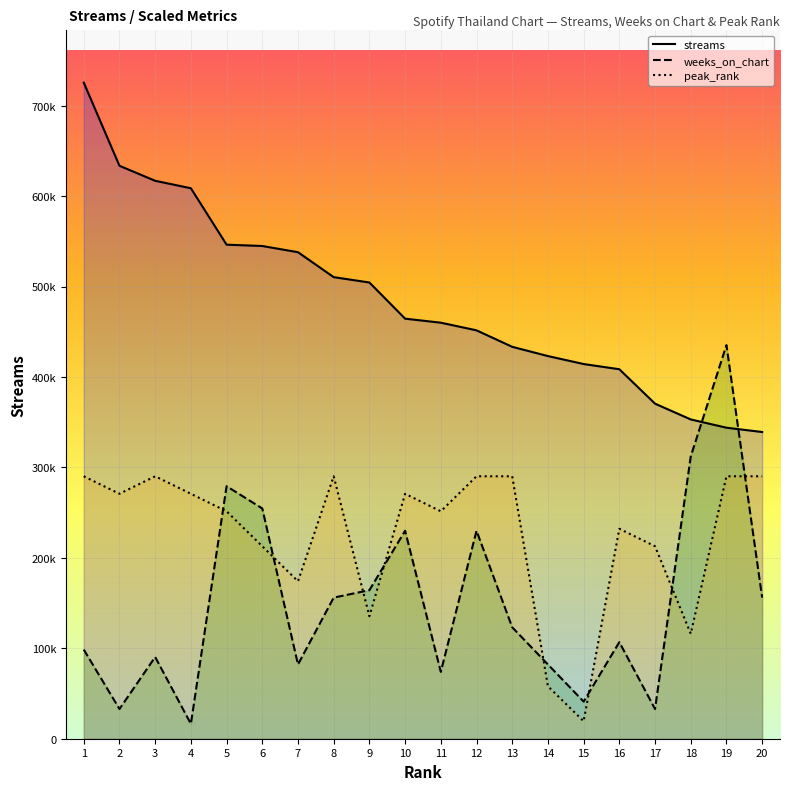

How many categories are shown in the chart?

20